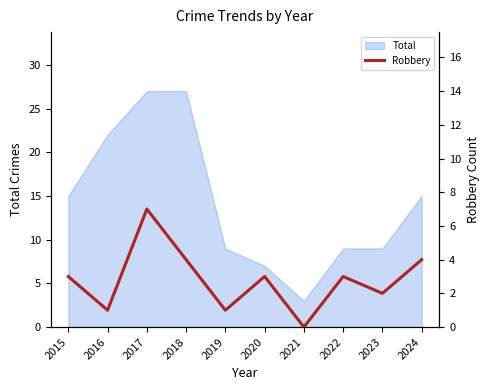

The value of Total at 2020 is 7. True or false?

True